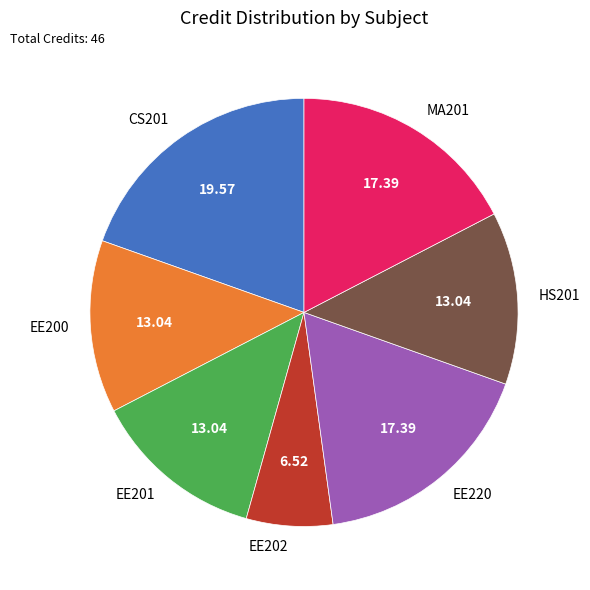

Combined, do EE200 and MA201 account for over 50%?

No